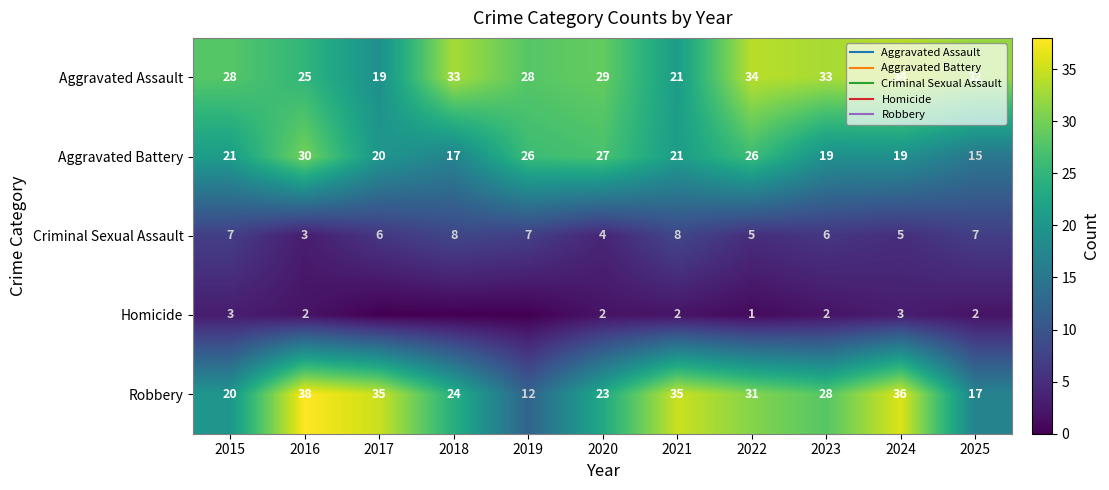

What is the sum of the Aggravated Assault values at 2018 and 2025?

65